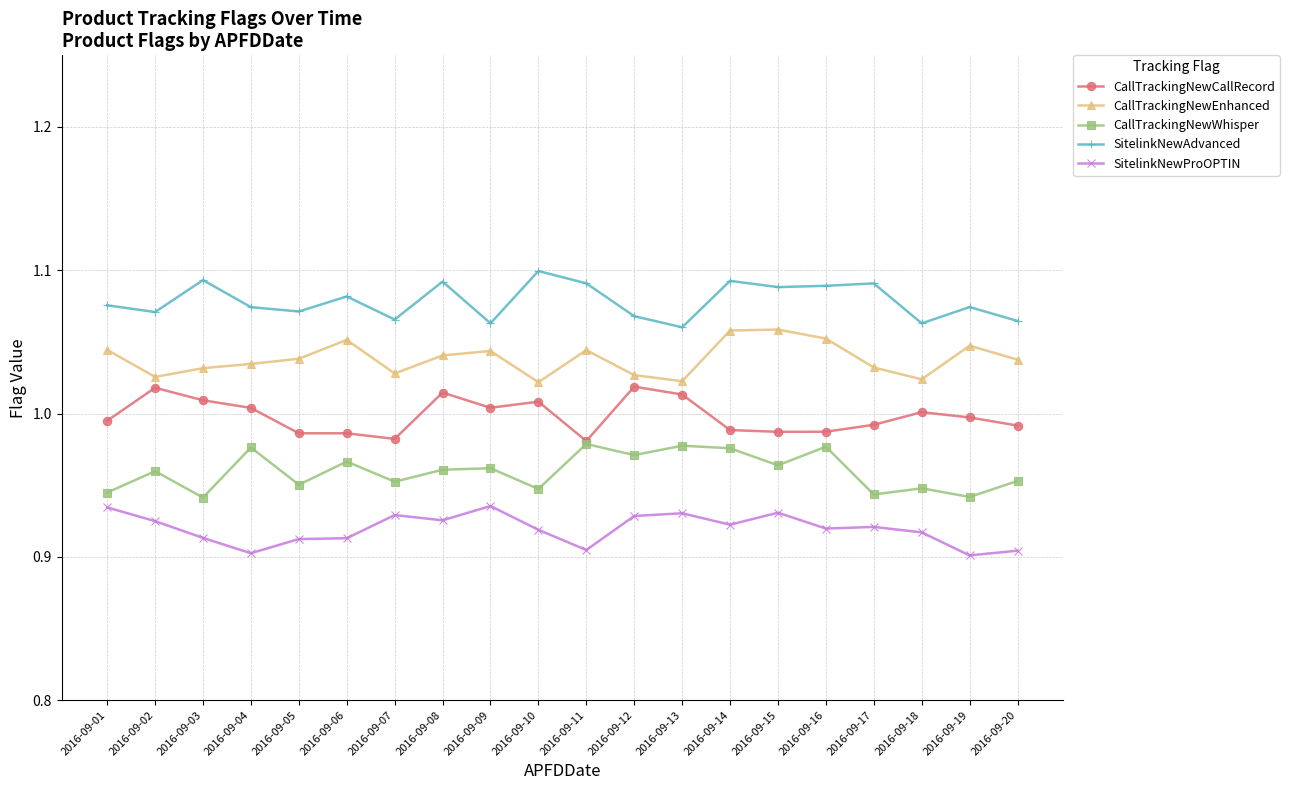

Does the chart display data point markers on the line(s)?

Yes